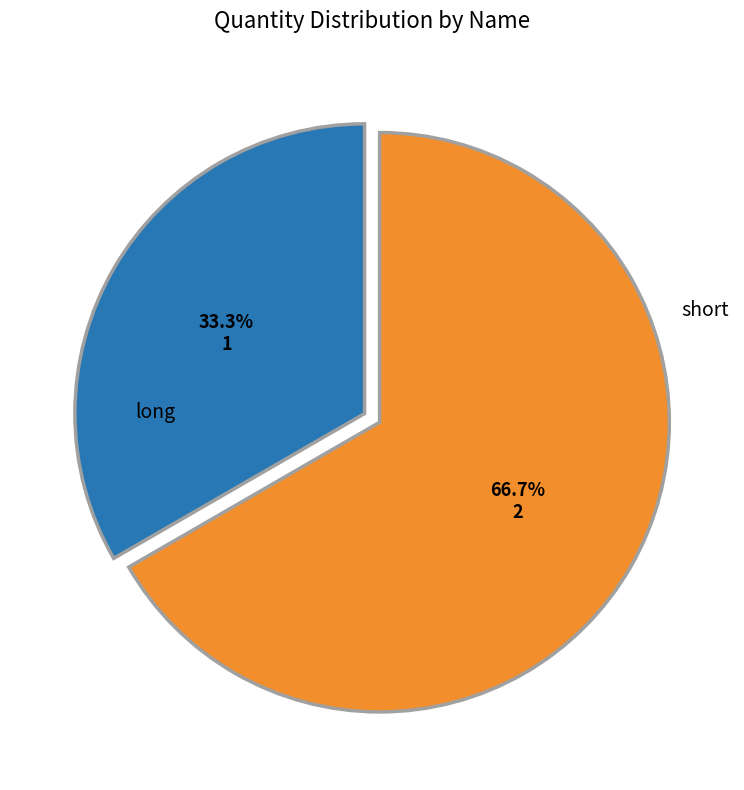

Is there a majority slice in this chart?

Yes